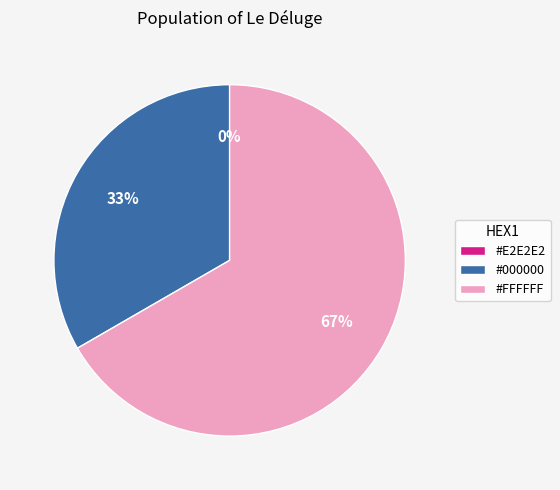

How many segments does this pie chart have?

3